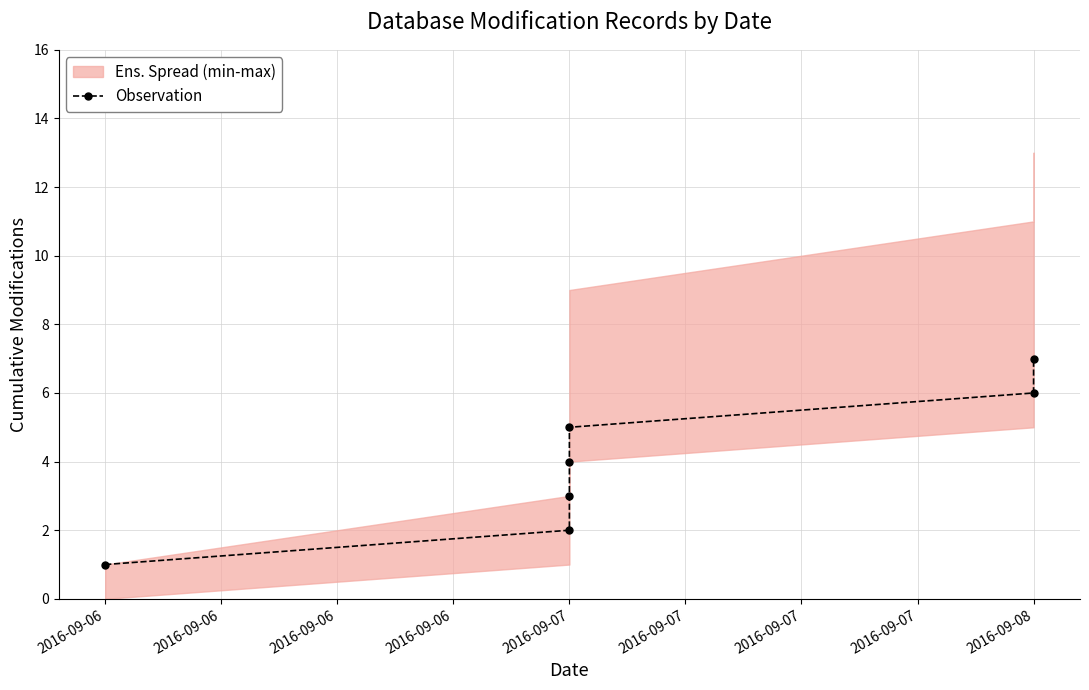

At which label does the data first exceed 4?

2016-09-07